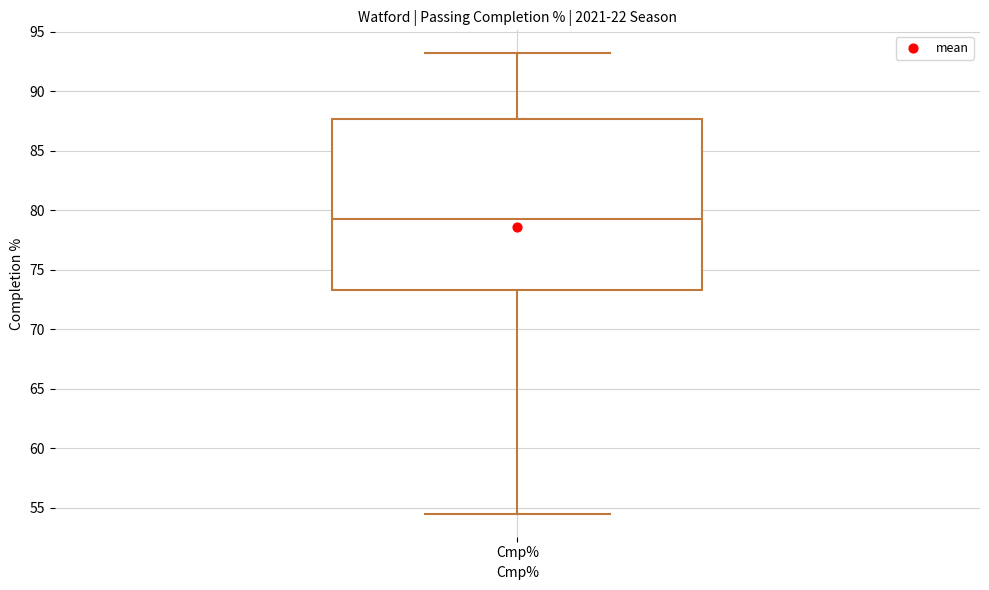

Read this box plot against the y-axis: the position of the median line, the range covered by the box, and the ends of both whiskers. The values are not printed on the chart, so give them approximately, as read against the axis.

median 79.5, box 73.5 to 87.5, whiskers 54.5 to 93.0